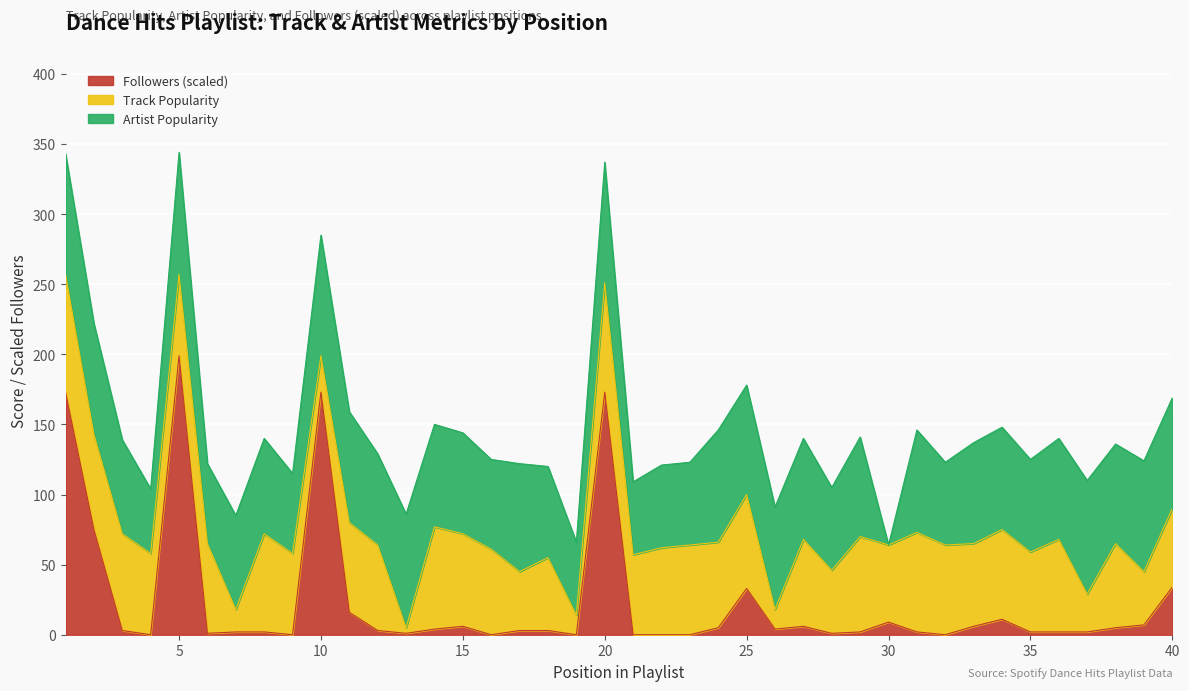

Does the chart display data point markers on the line(s)?

No